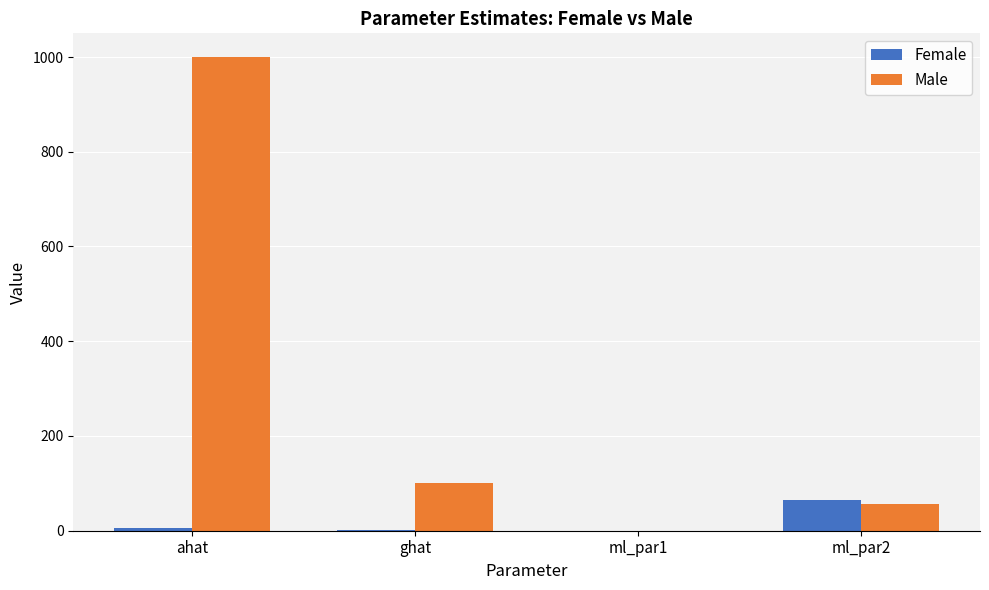

What is the highest value of the Female series?

65.0